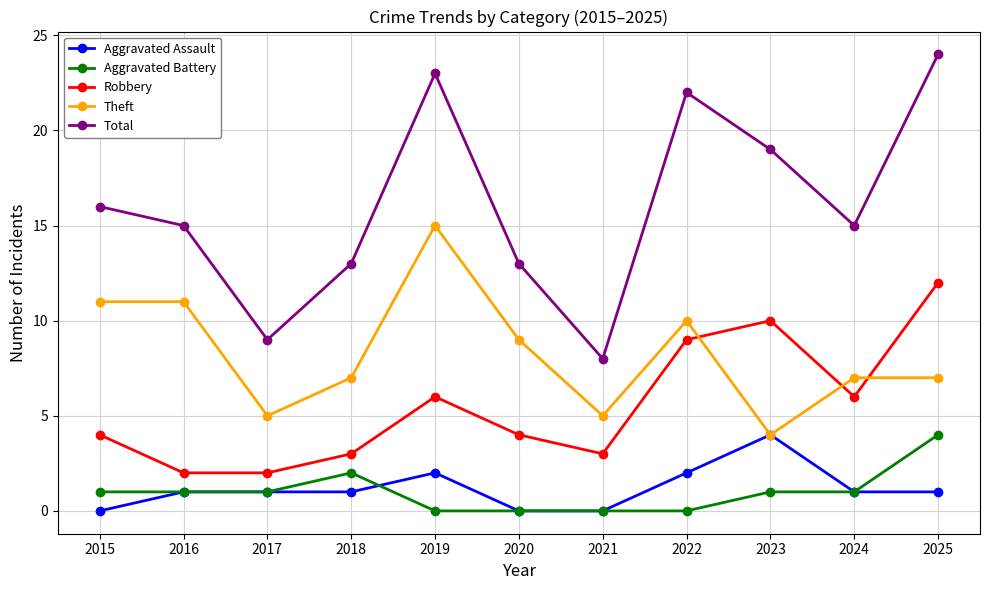

What is the sum of all Theft values?

91